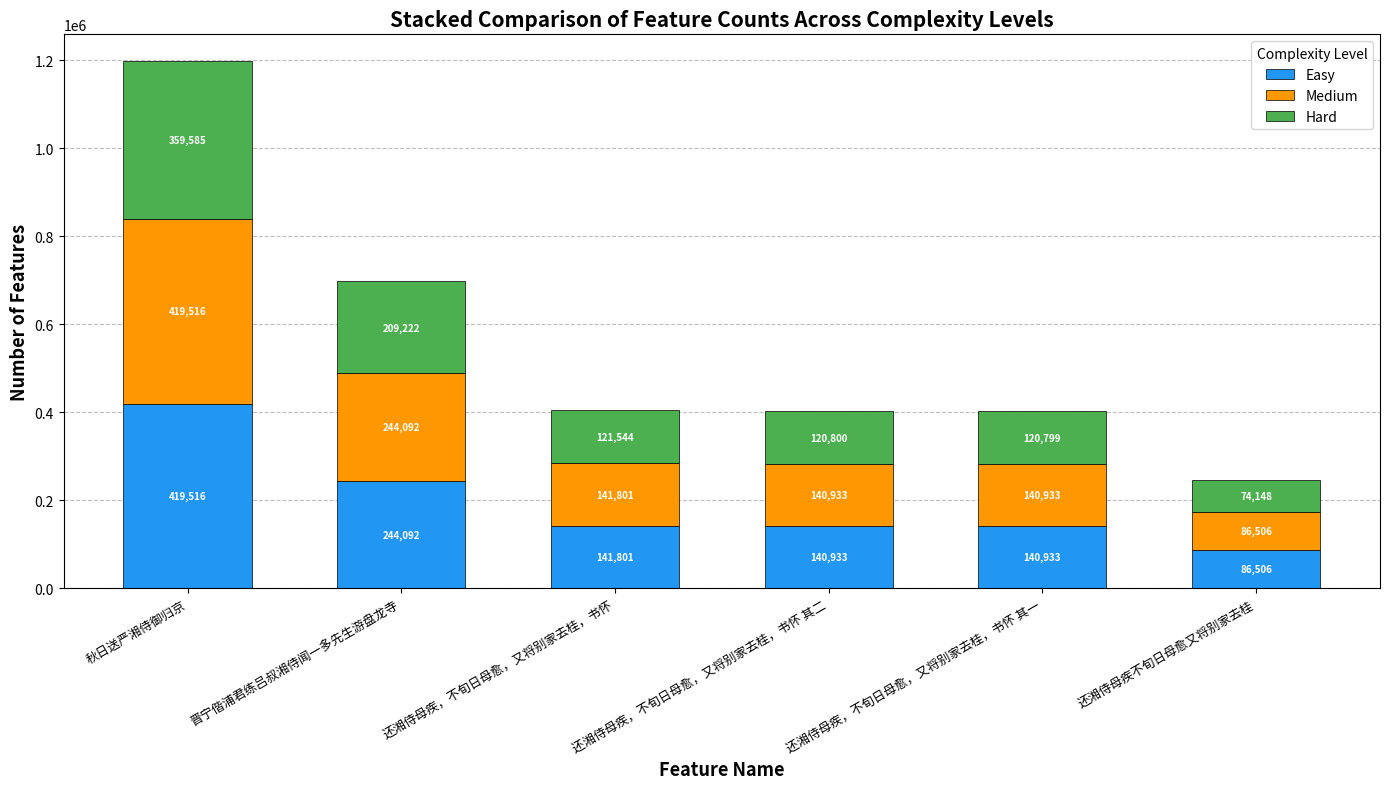

Which category has the highest value in the Easy series?

秋日送严湘侍御归京